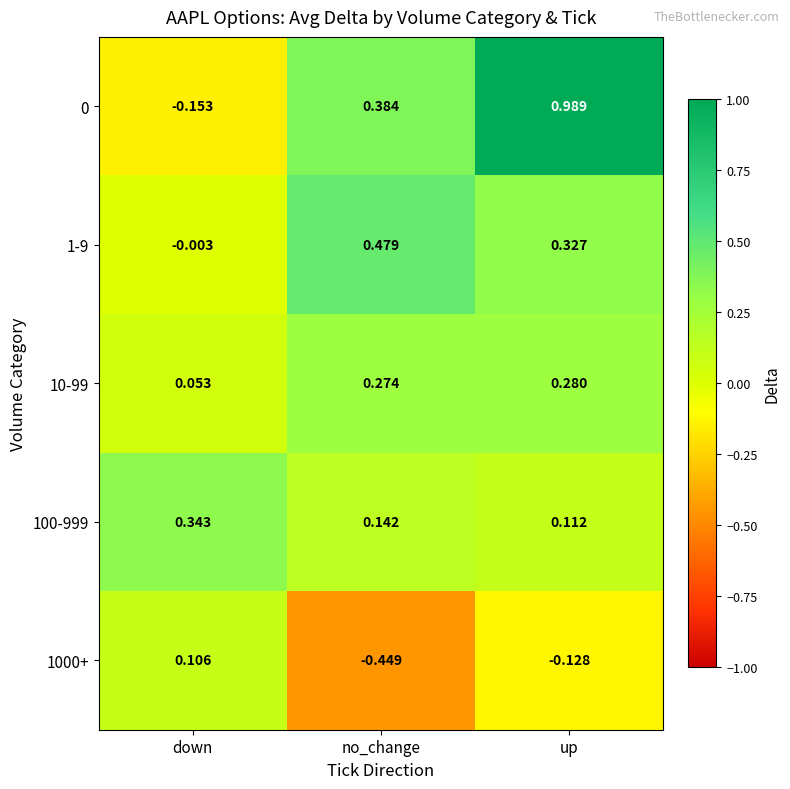

Between down and no_change, which series saw the biggest shift?

1000+